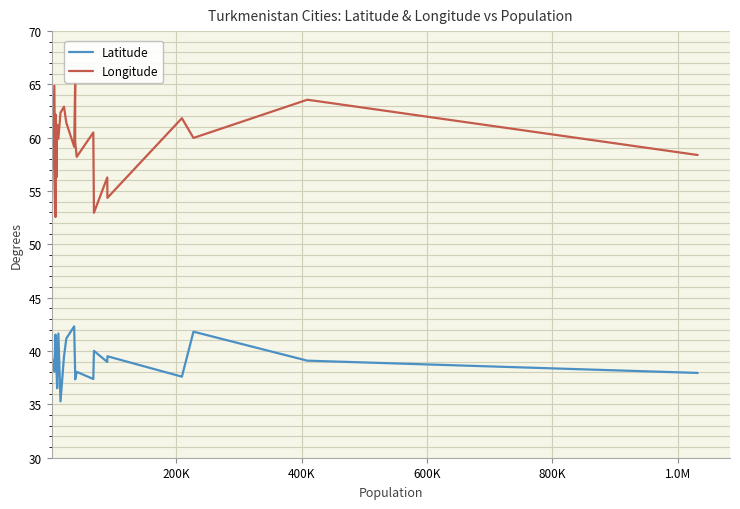

What is the minimum value for Latitude?

35.3